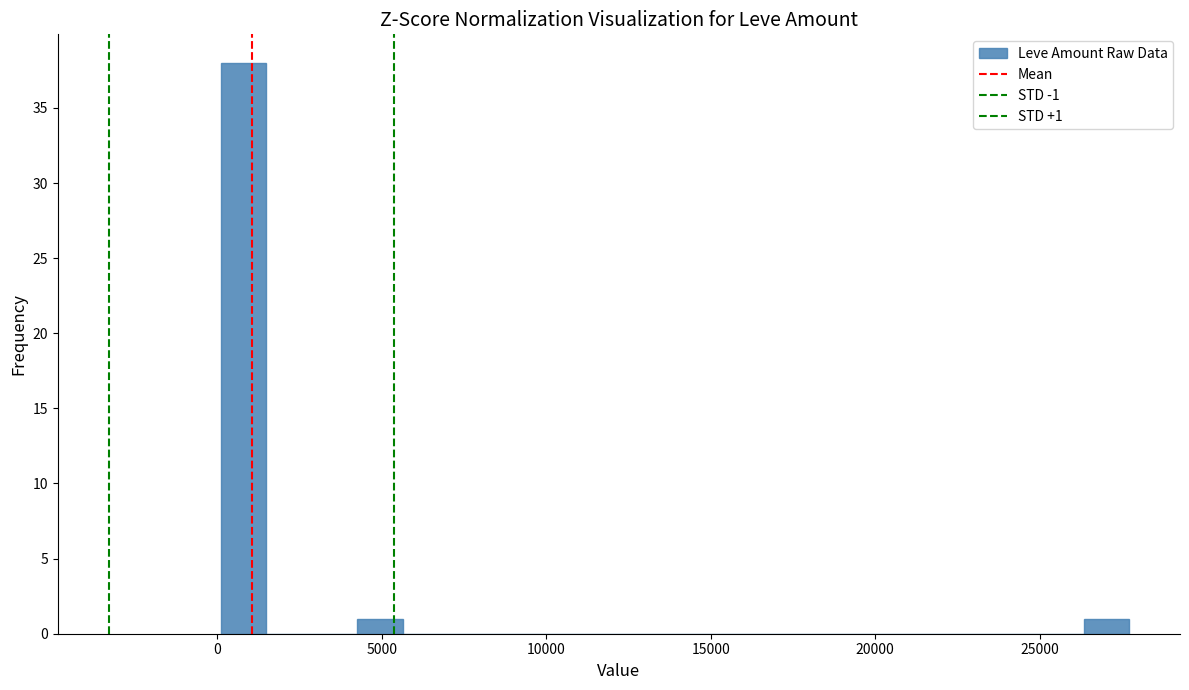

Around what value on the x-axis is the tallest bar? Give the approximate position of its centre, as read against the axis.

1000